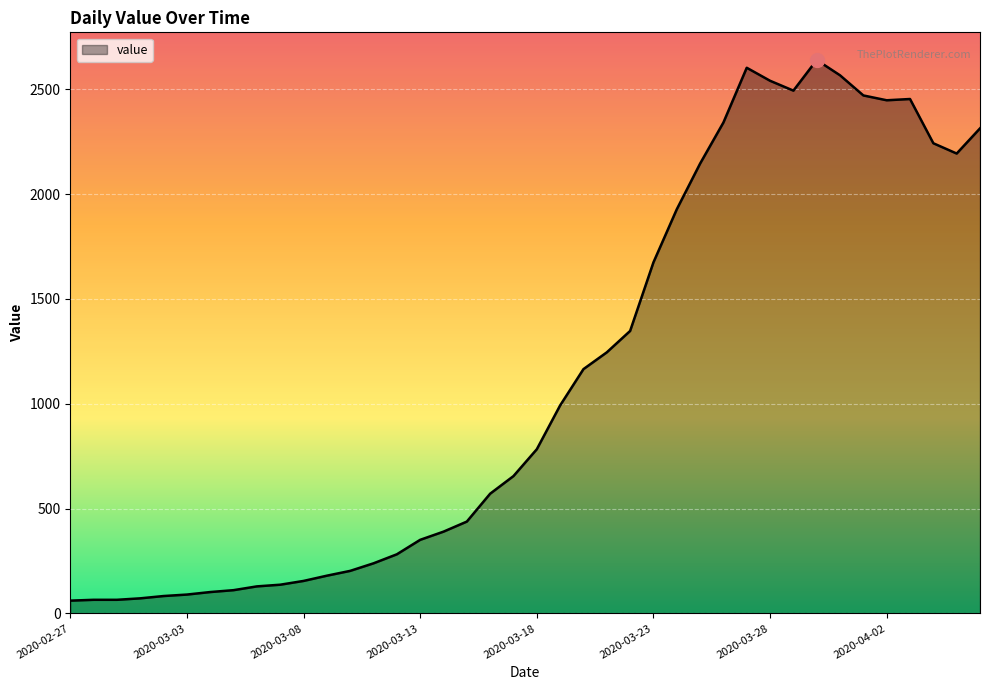

What is the difference between the maximum and minimum values?

2578